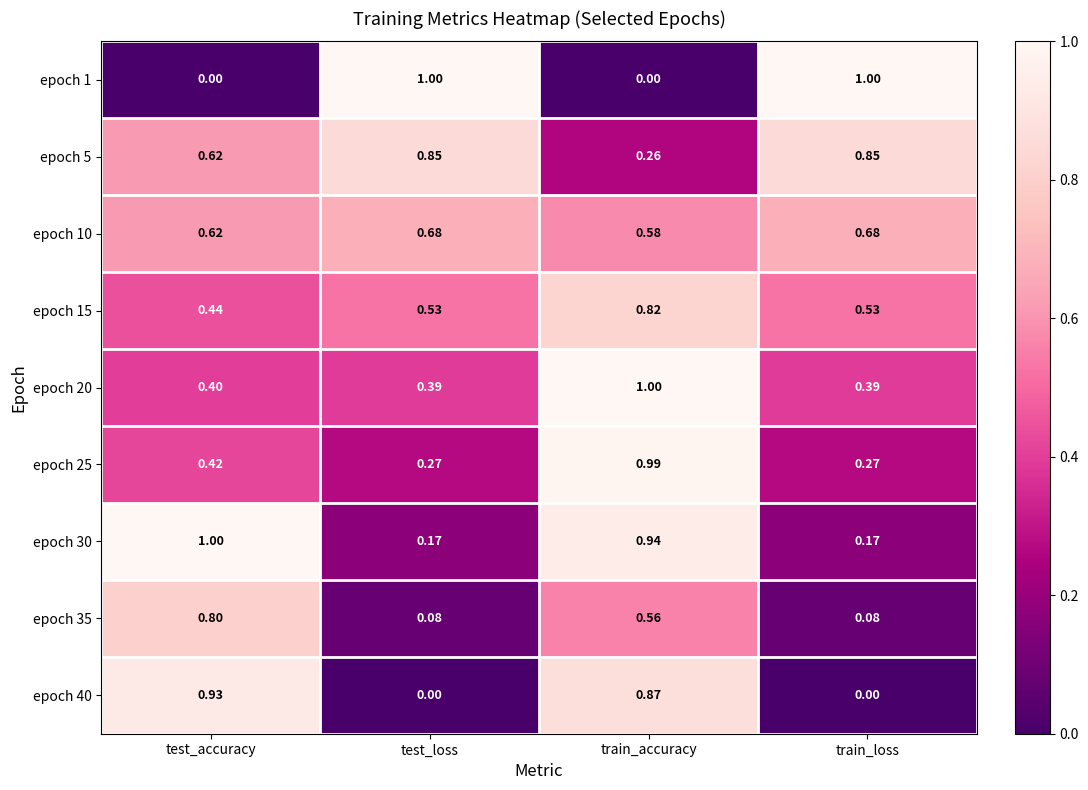

Is the value of epoch 35 at test_accuracy greater than the value of epoch 10 at test_loss?

Yes